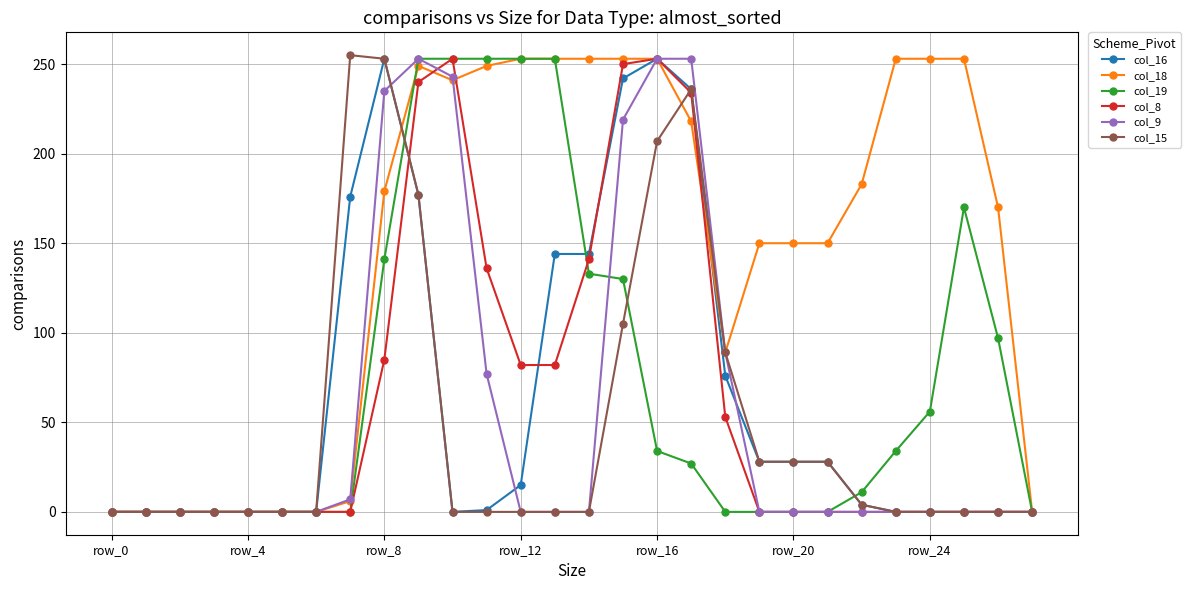

How many data points does each series have?

28